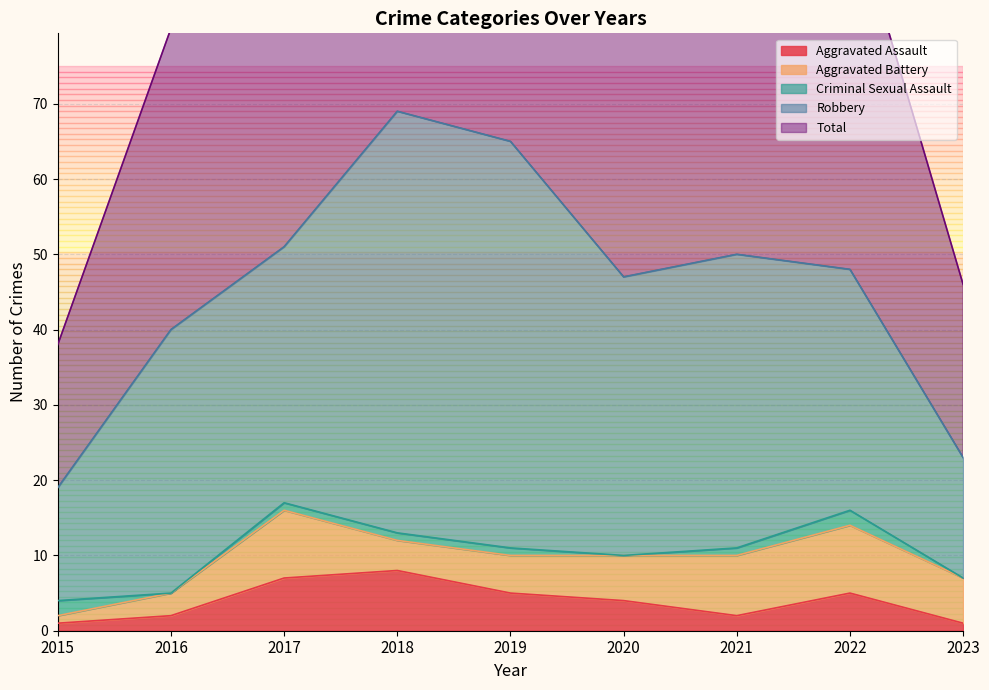

At which category does Aggravated Assault reach its first local peak?

2018